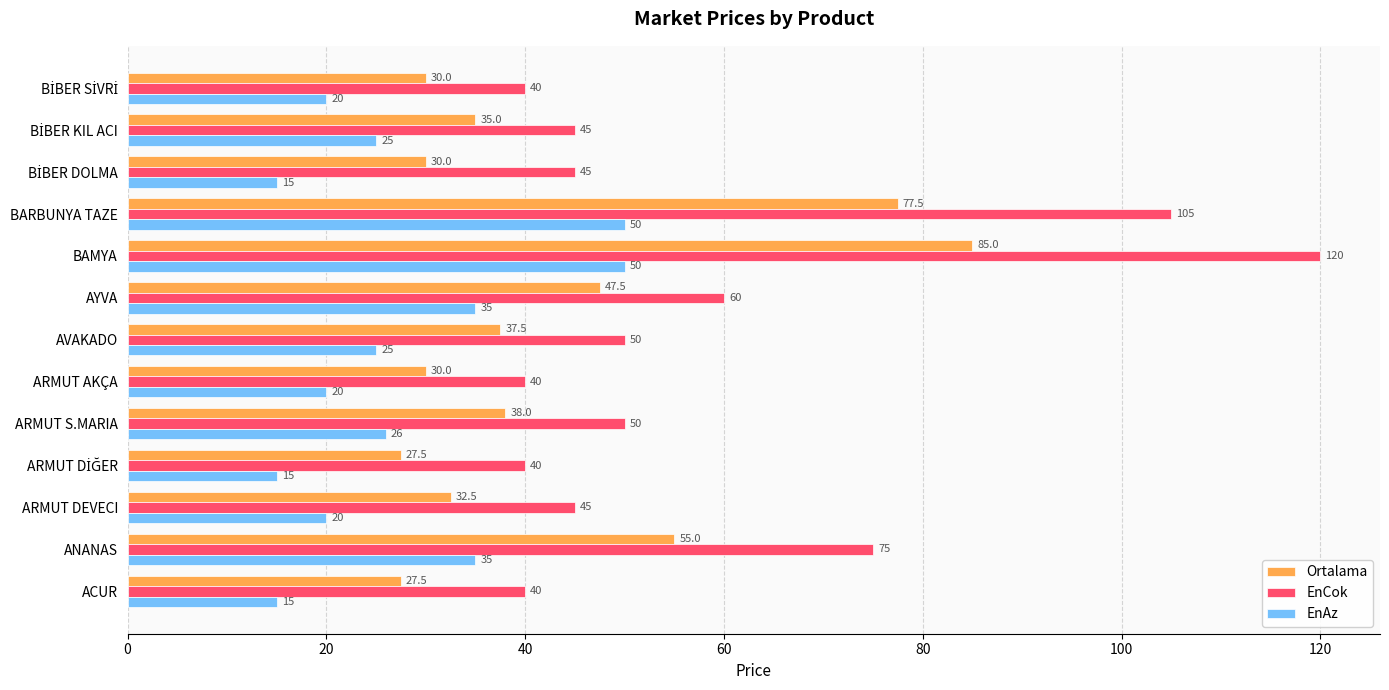

List the series in order of their overall mean, highest first.

EnCok, Ortalama, EnAz